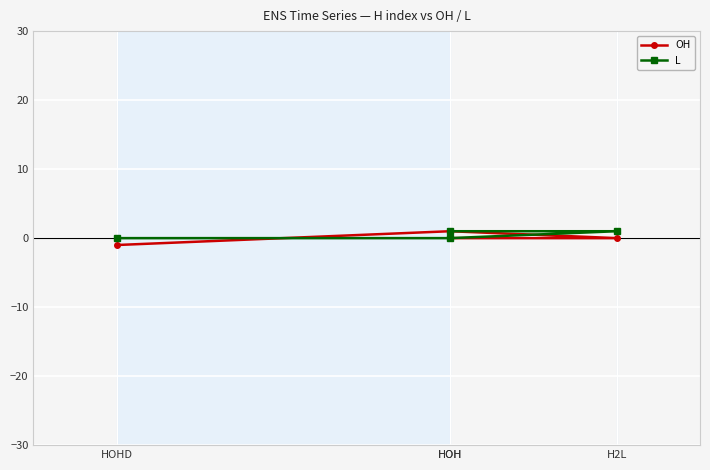

At which category is the sum across all series the highest?

HOH